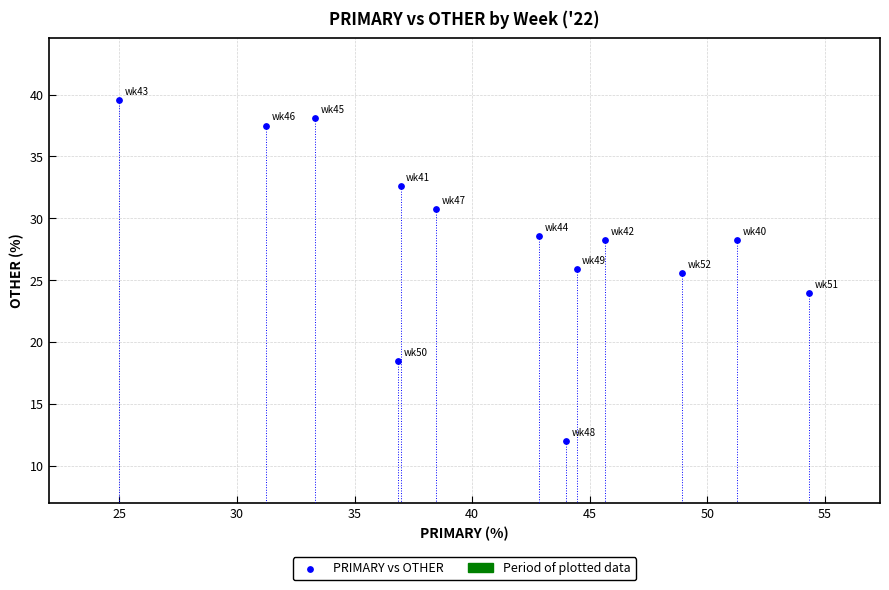

What Y value in the scatter plot is closest to 25?

25.5